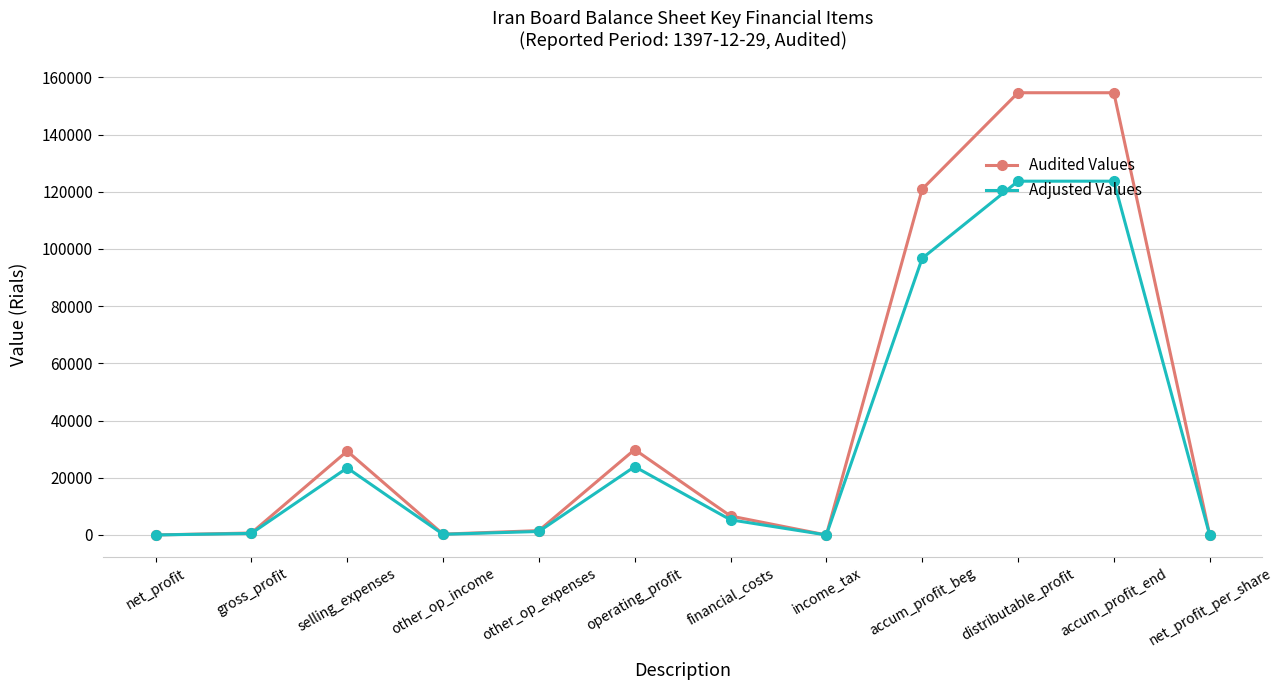

Count the number of categories in the chart.

12